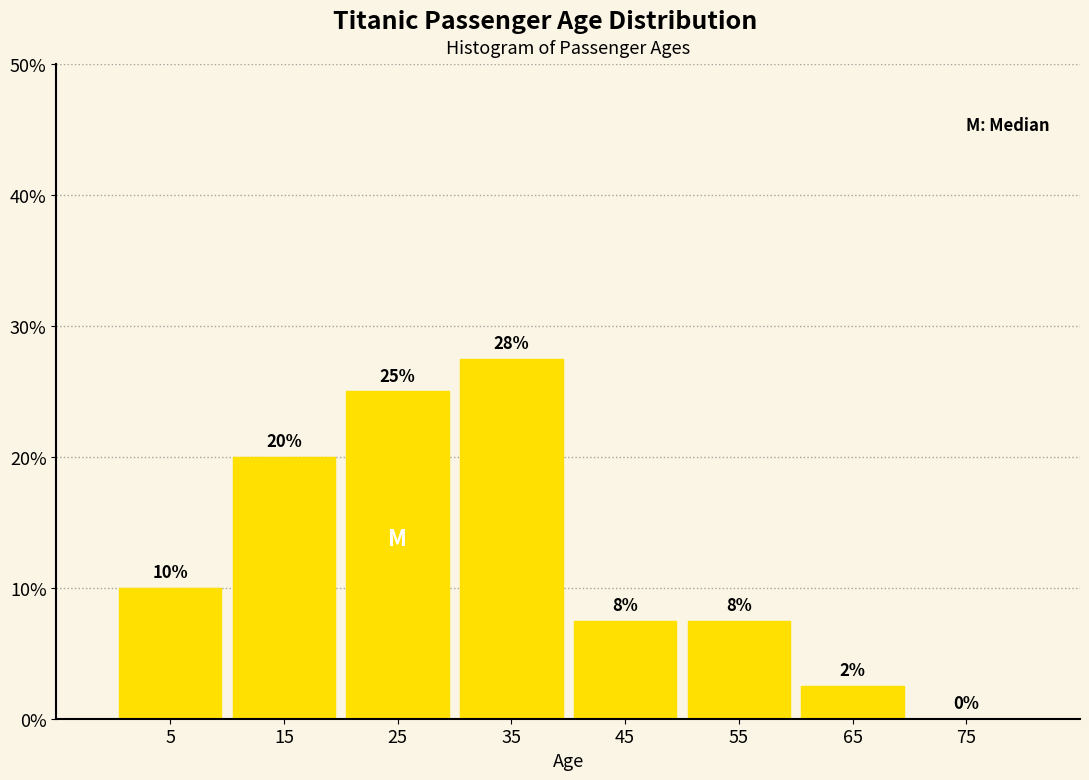

Over which range of the x-axis is the bar tallest?

30 to 40